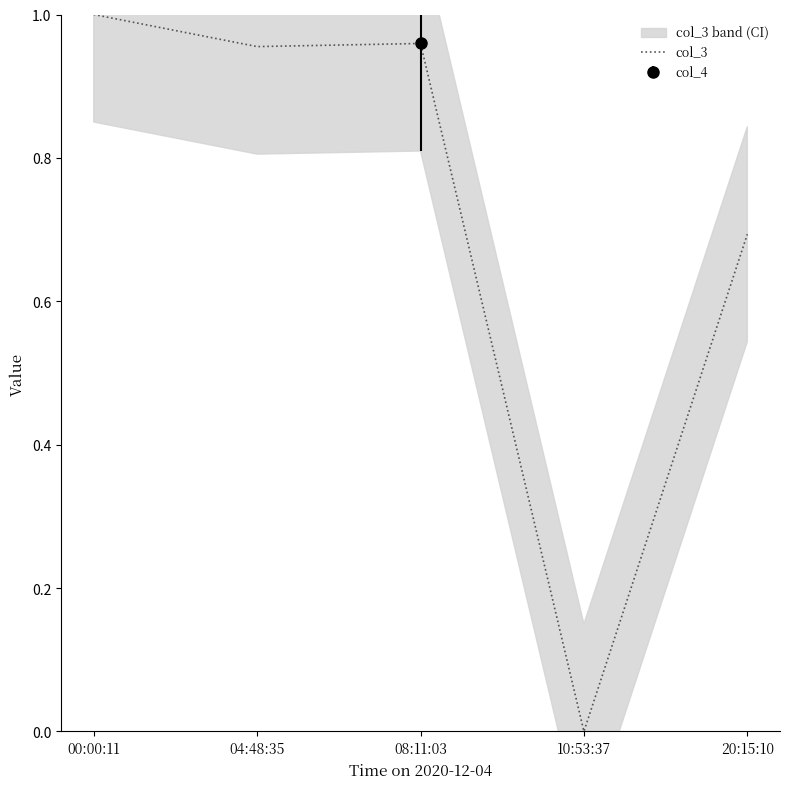

List the labels in order of value, largest first.

00:00:11, 08:11:03, 04:48:35, 20:15:10, 10:53:37